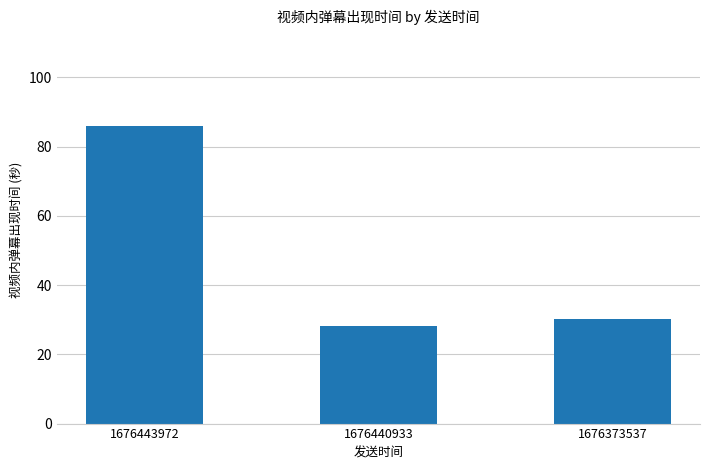

List the labels in order of value, largest first.

1676443972, 1676373537, 1676440933